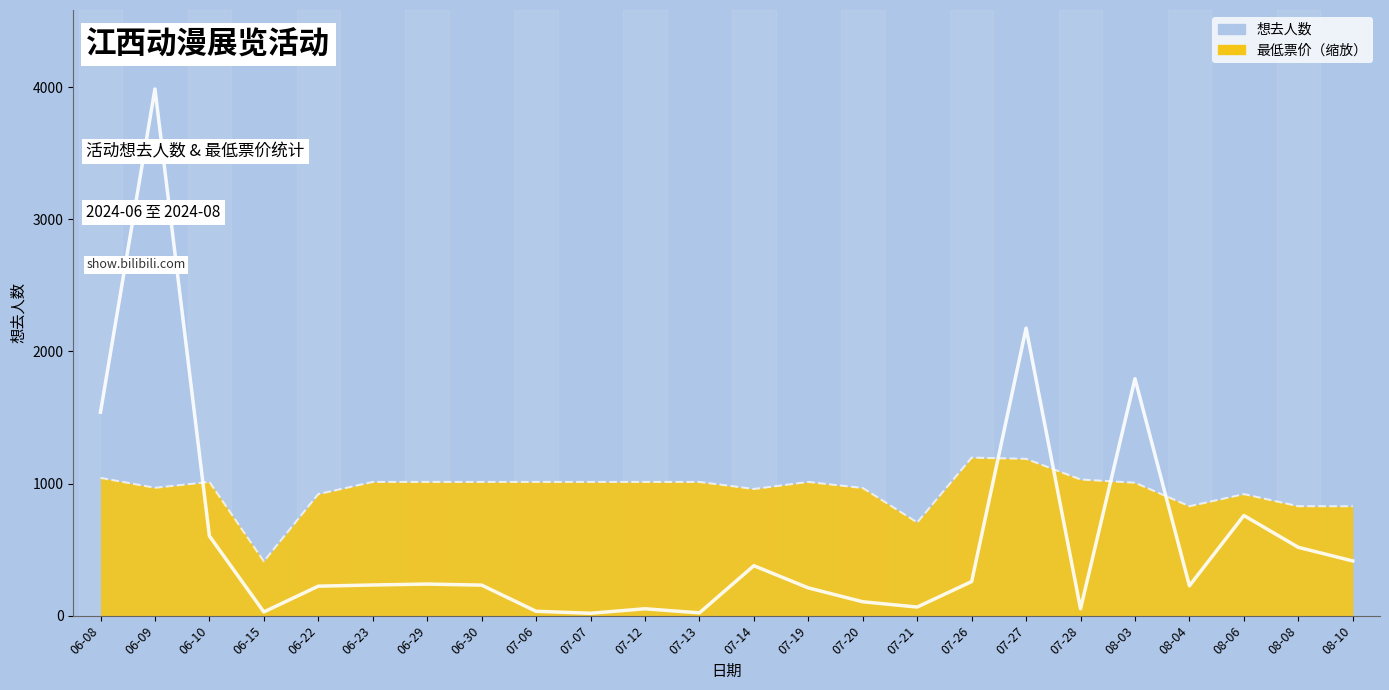

Where is the first local maximum for 想去人数?

06-09